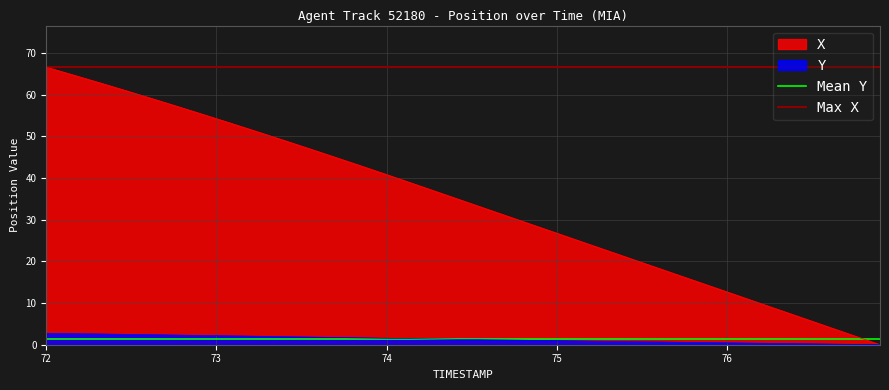

The Y series shows 1.5 at 74. True or false?

True